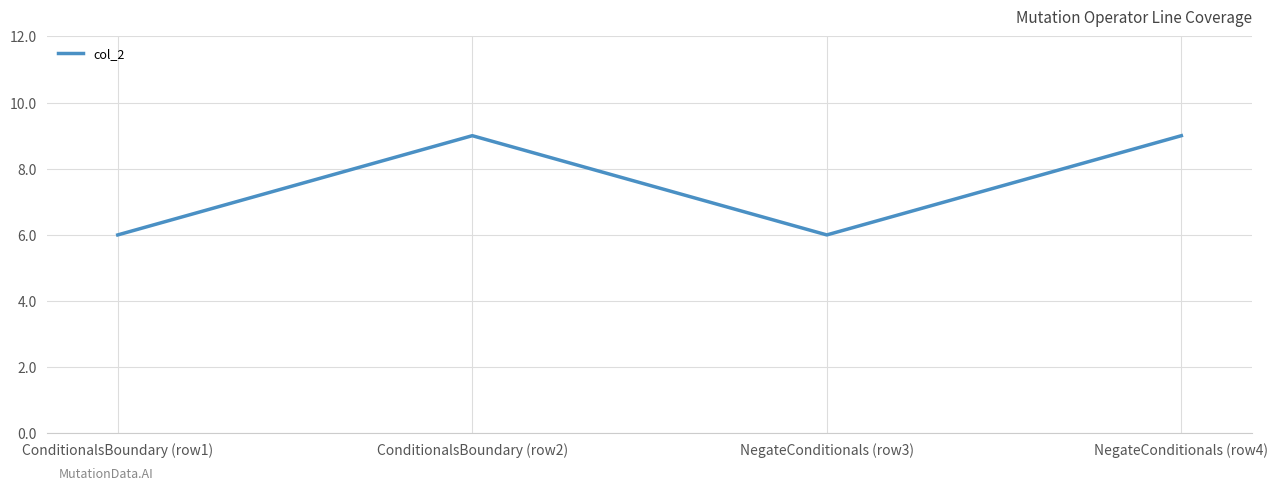

Approximately how many times larger is the value at NegateConditionals (row4) compared to NegateConditionals (row3)?

1.5